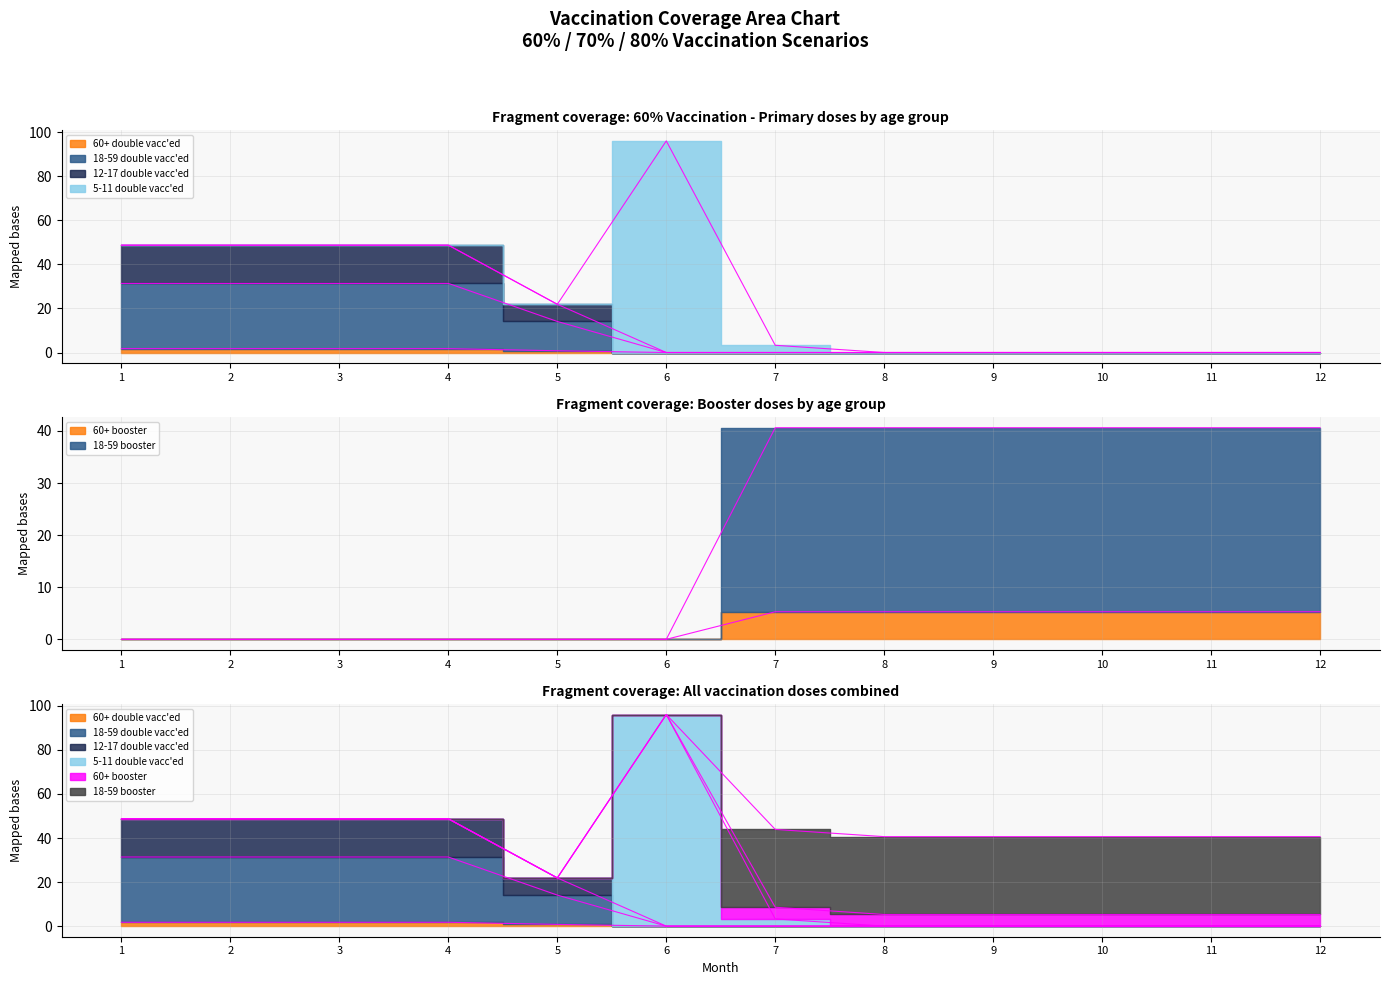

At how many categories does at least one series exceed 36?

10